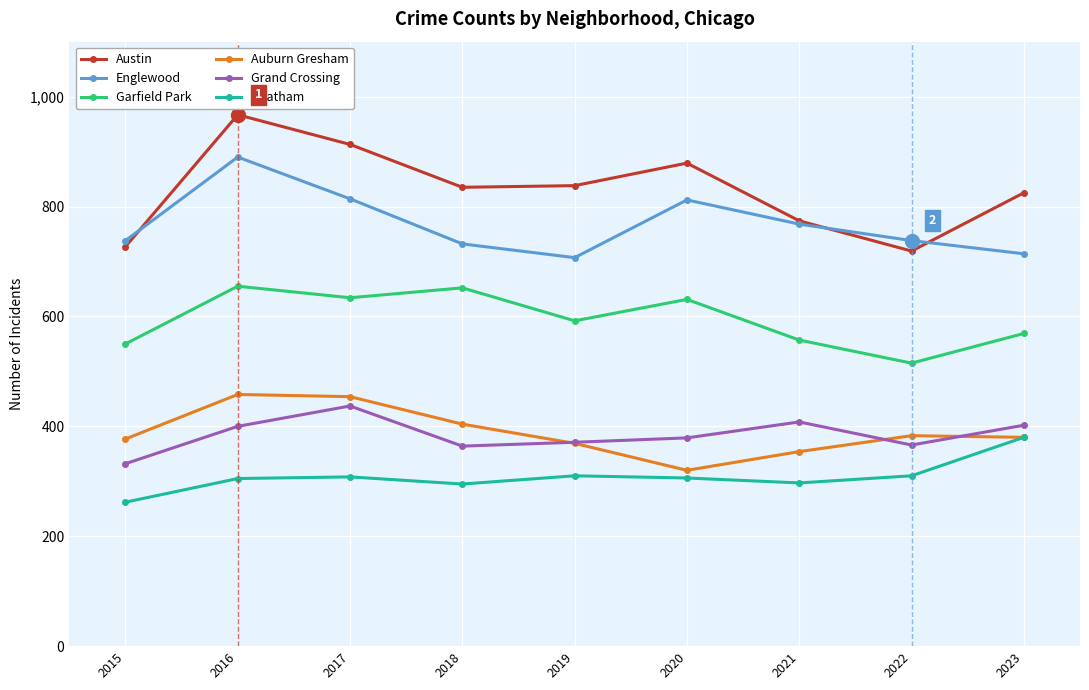

The Englewood series shows 890 at 2016. True or false?

True